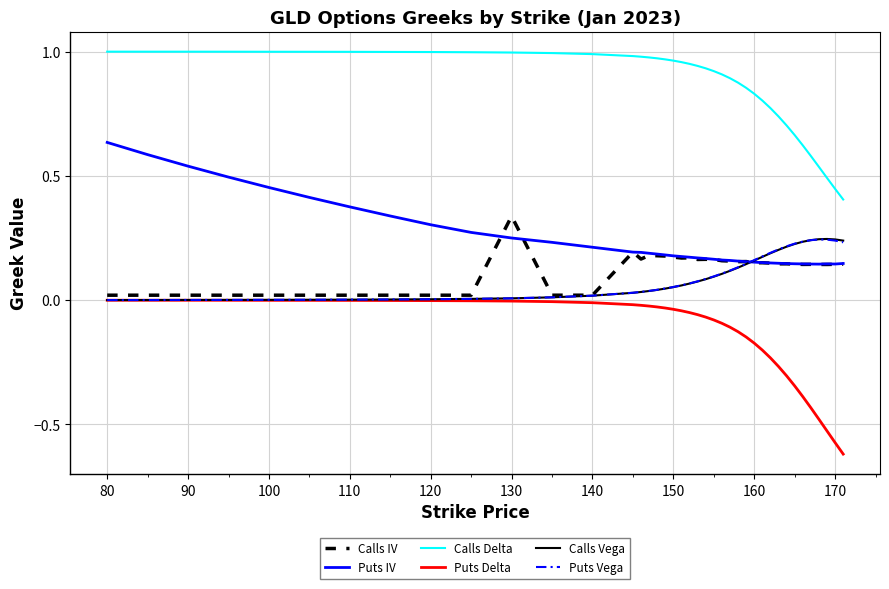

How many lines are shown in the chart?

6